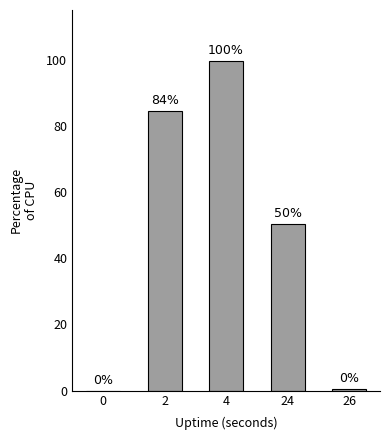

Where is the data nearest to the value 49?

24